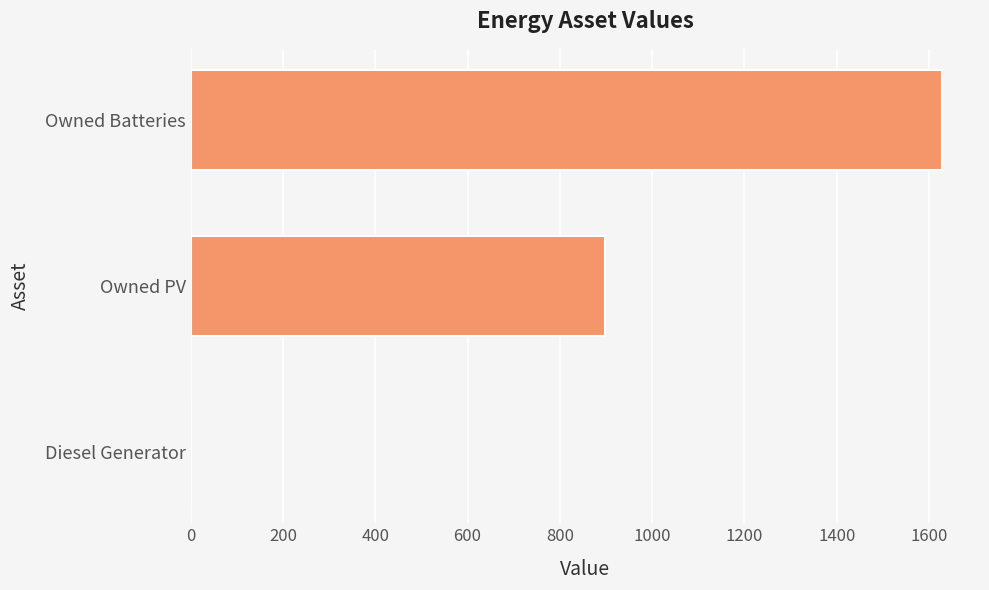

What is the change in value from Owned PV to Diesel Generator?

-897